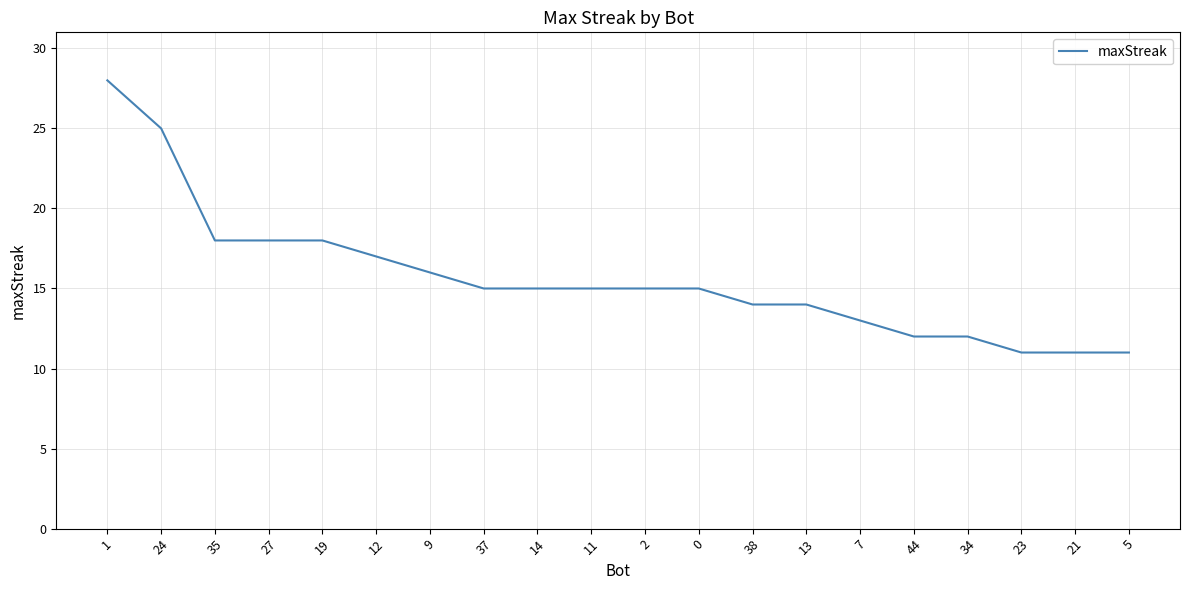

What is the sum of all values?

313